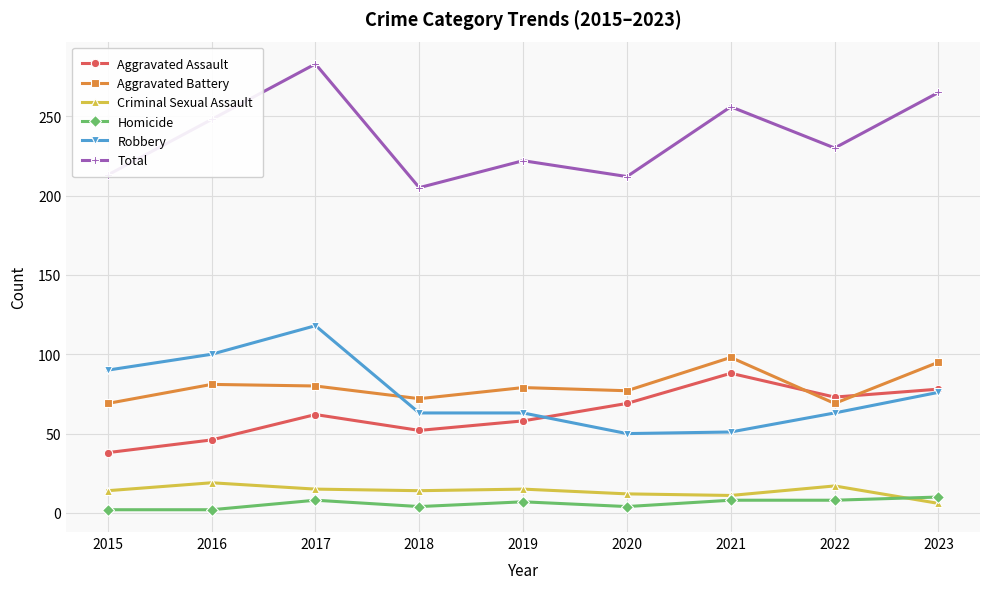

Rank the series at 2019 from highest to lowest value.

Total, Aggravated Battery, Robbery, Aggravated Assault, Criminal Sexual Assault, Homicide